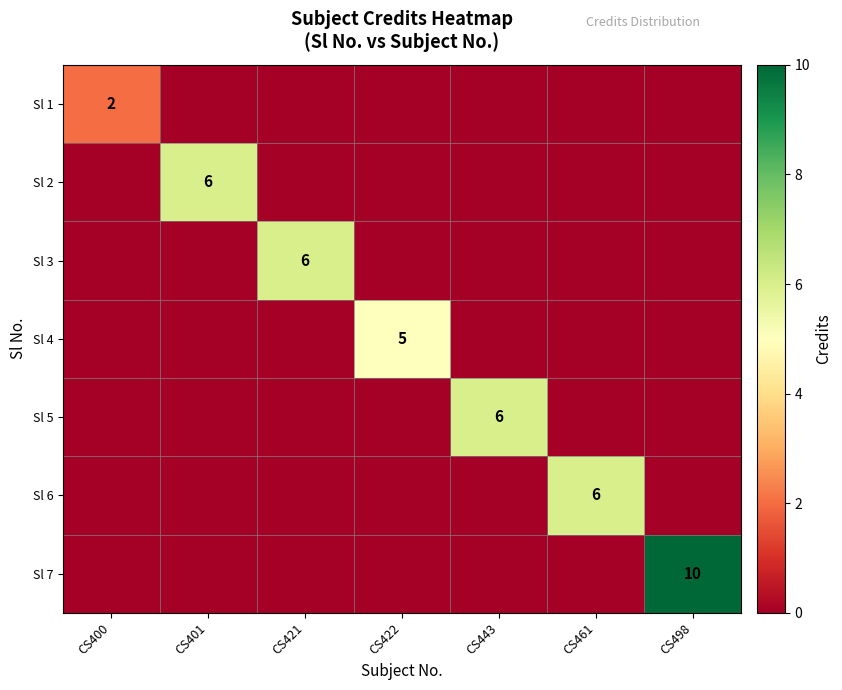

The value of Sl 5 at CS443 is 2. True or false?

False